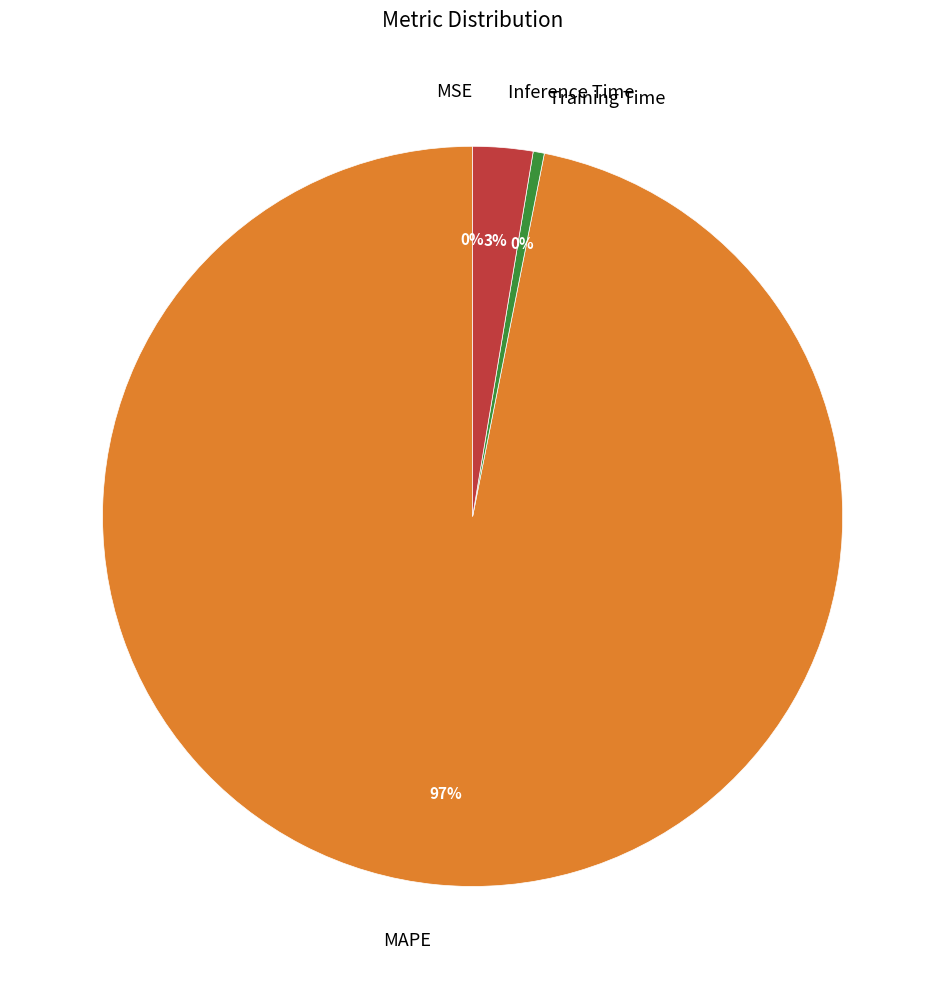

Is there any slice that represents more than half of the pie?

Yes